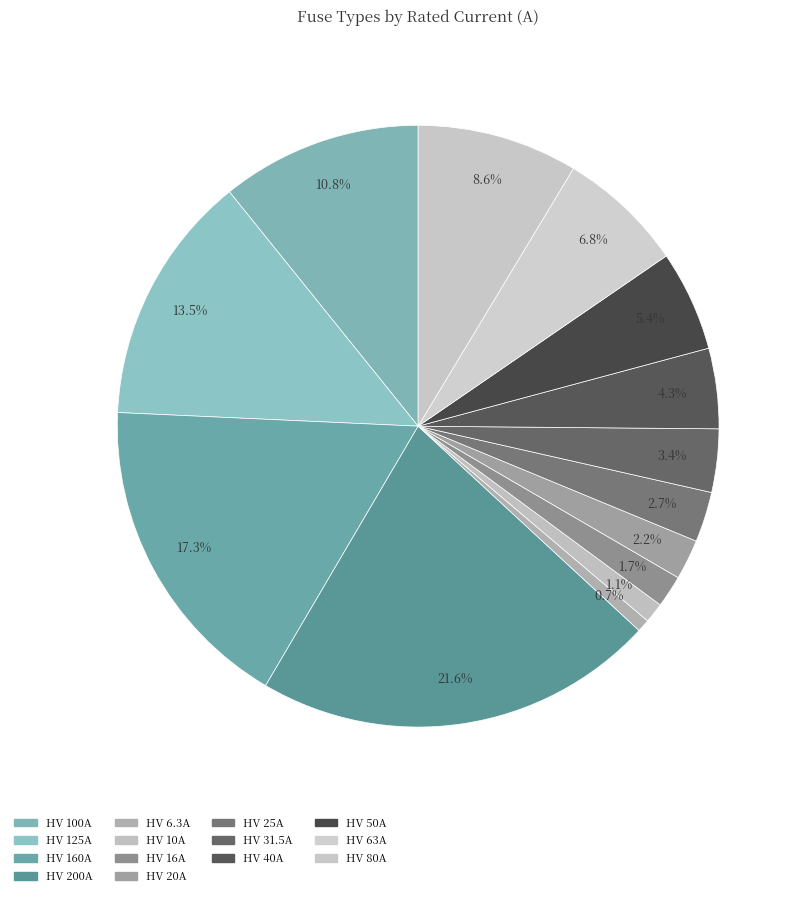

Does any single category account for the majority?

No